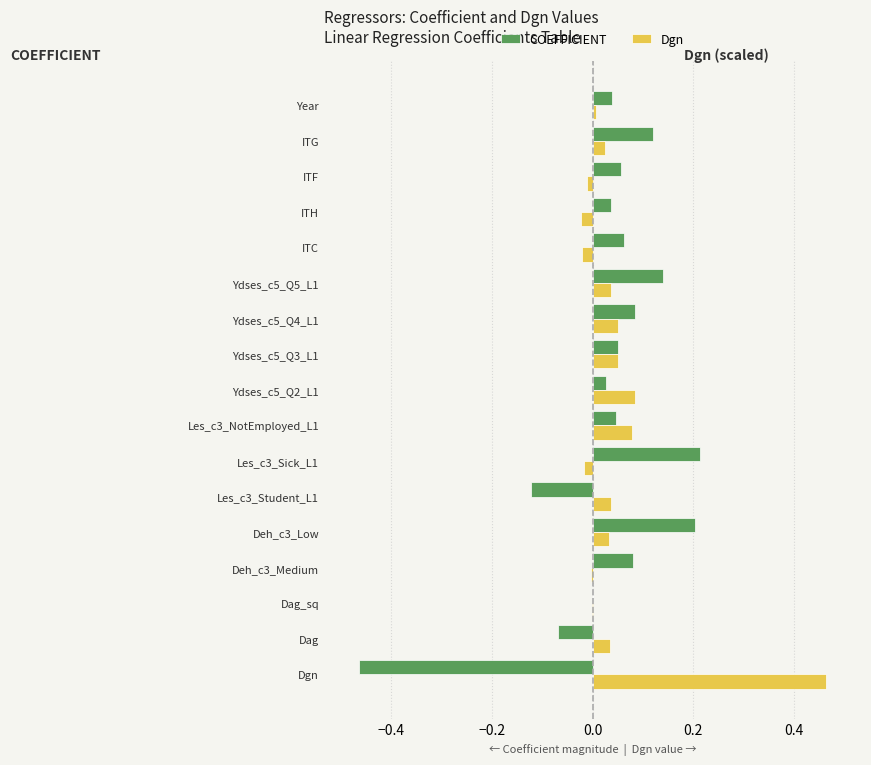

The Dgn series shows -0.0 at Dag_sq. True or false?

True